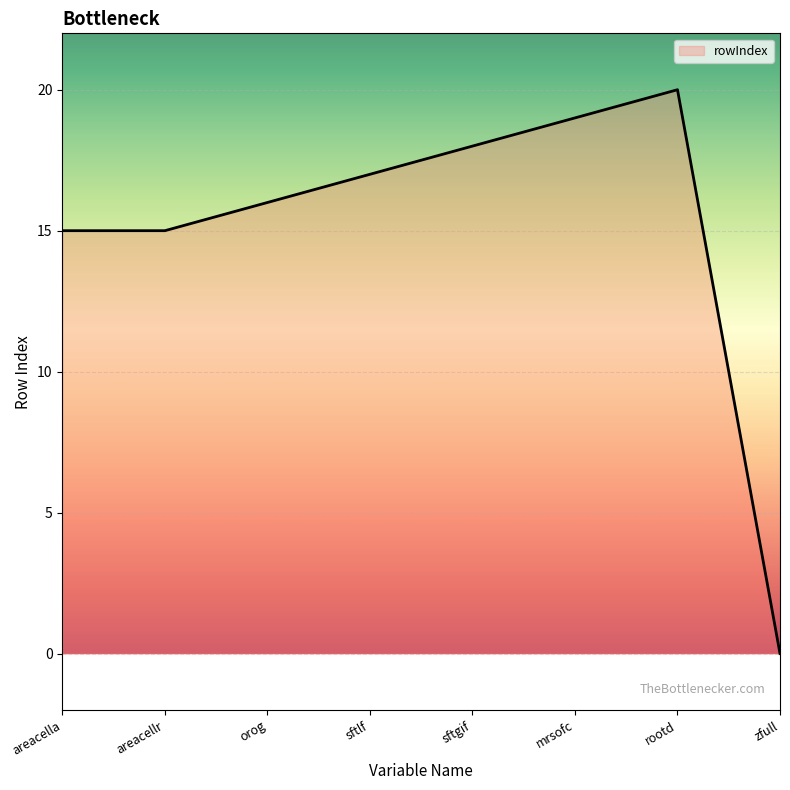

What position from the left is areacella?

1